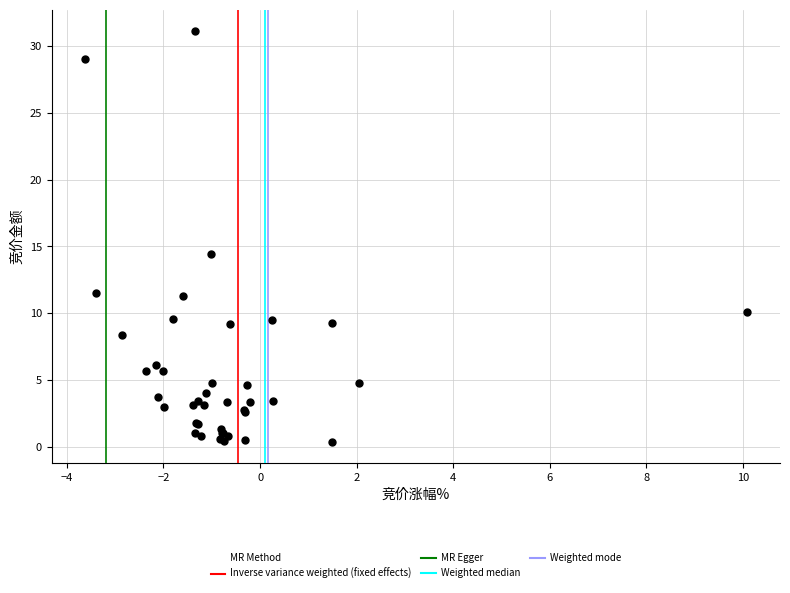

What Y value in the scatter plot is closest to 15?

14.4